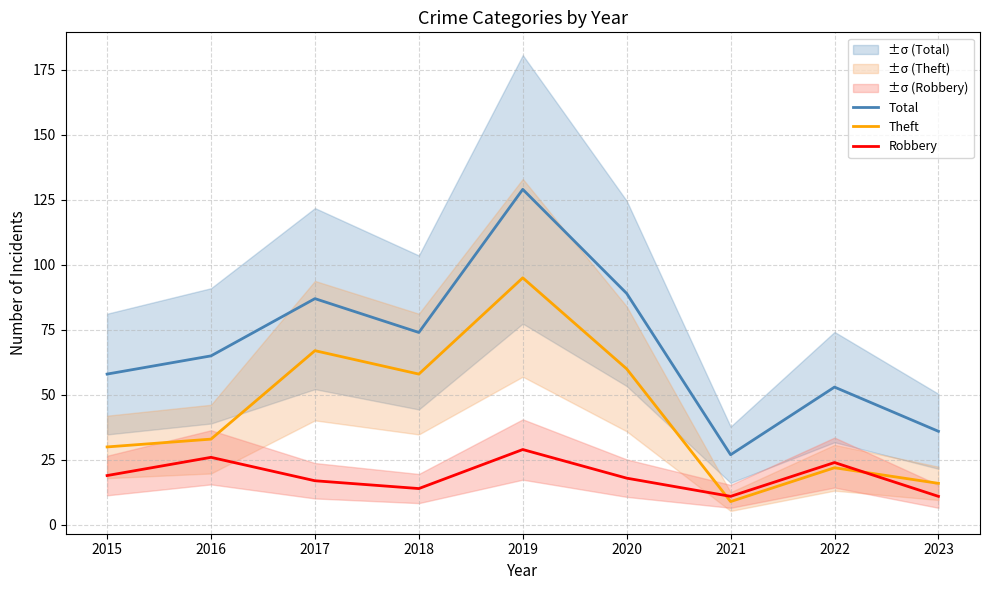

Which series has the largest range (max minus min)?

Total